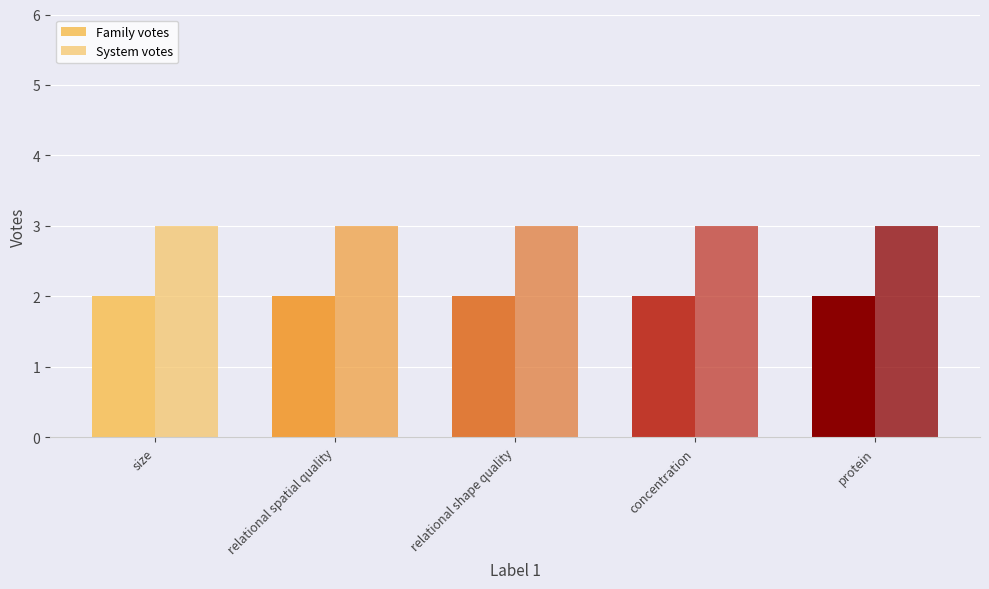

What is the smallest value displayed?

2